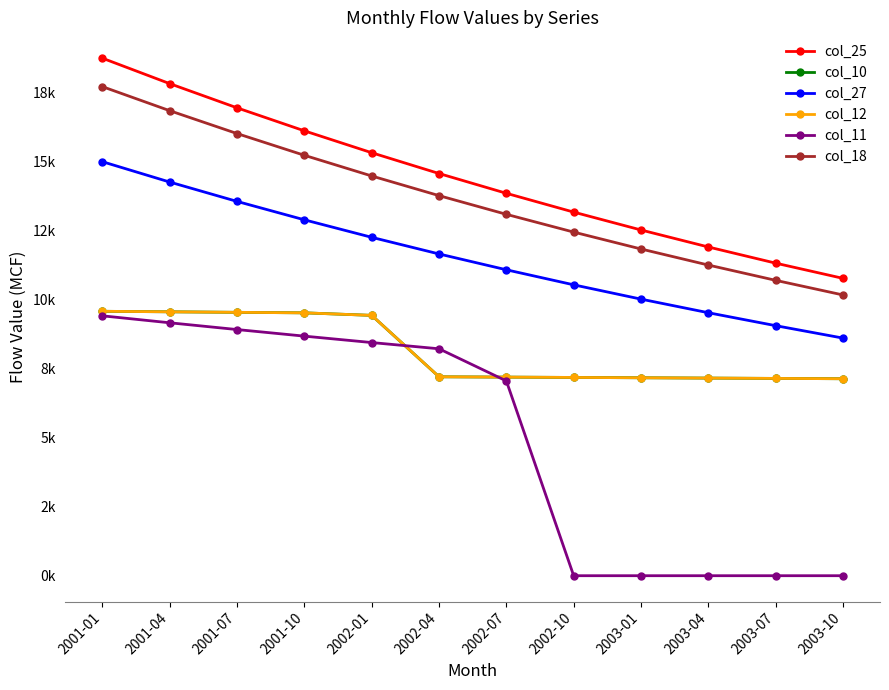

Which series has the largest range (max minus min)?

col_11